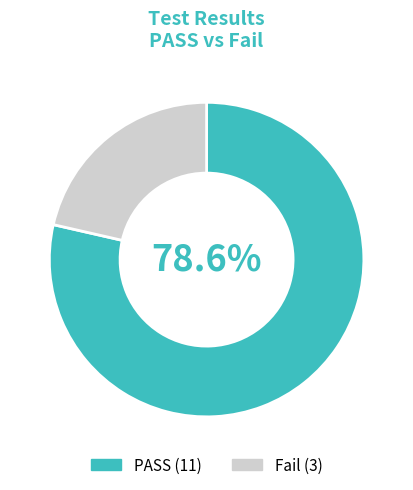

What is the smallest slice in the pie chart?

Fail